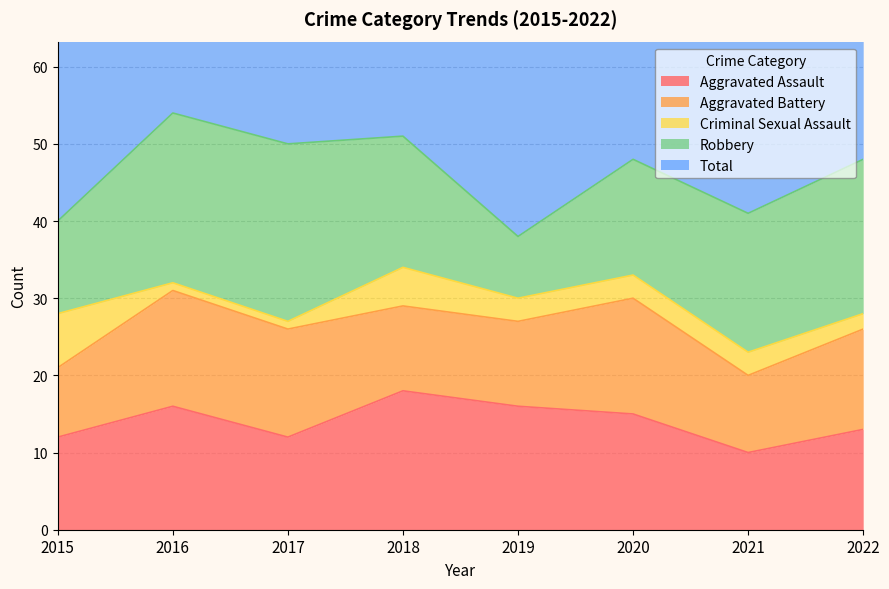

What is the sum of the Robbery values at 2018 and 2015?

29